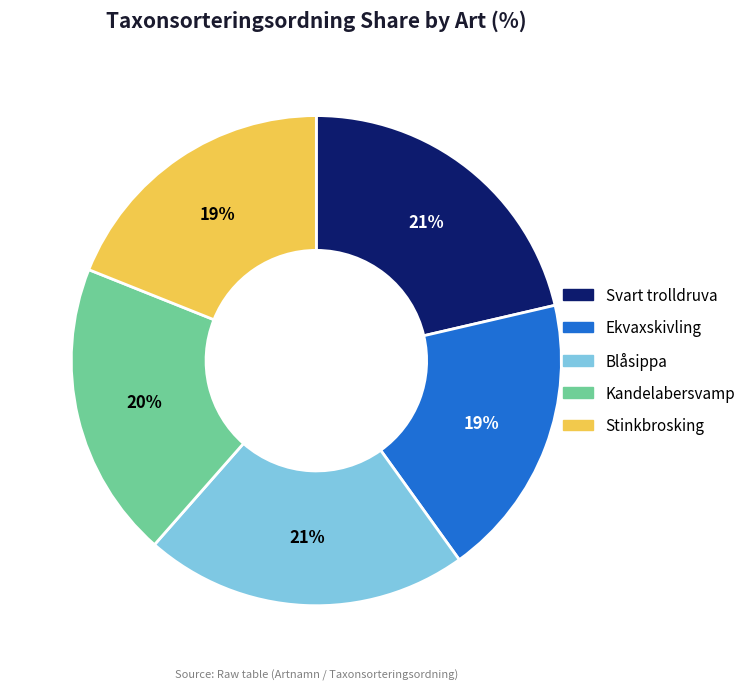

The Kandelabersvamp slice represents 34% of the pie. True or false?

False